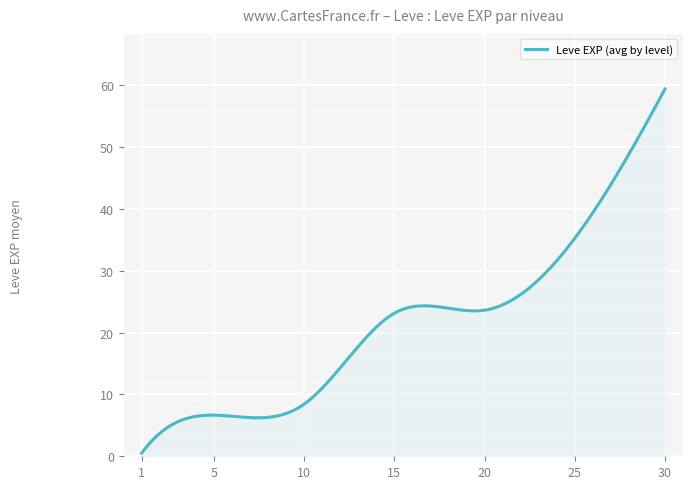

What is the greatest value displayed?

59.4